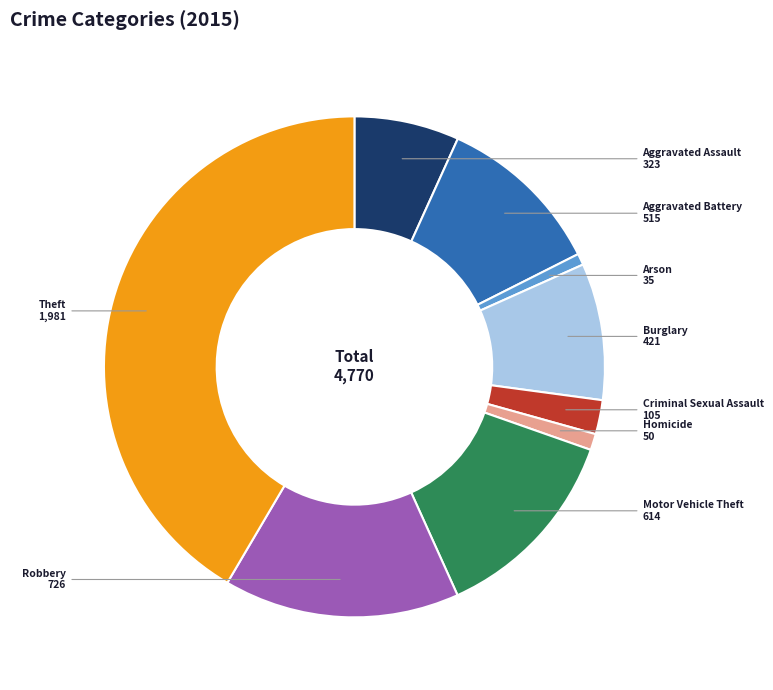

How many slices are in this pie chart?

9